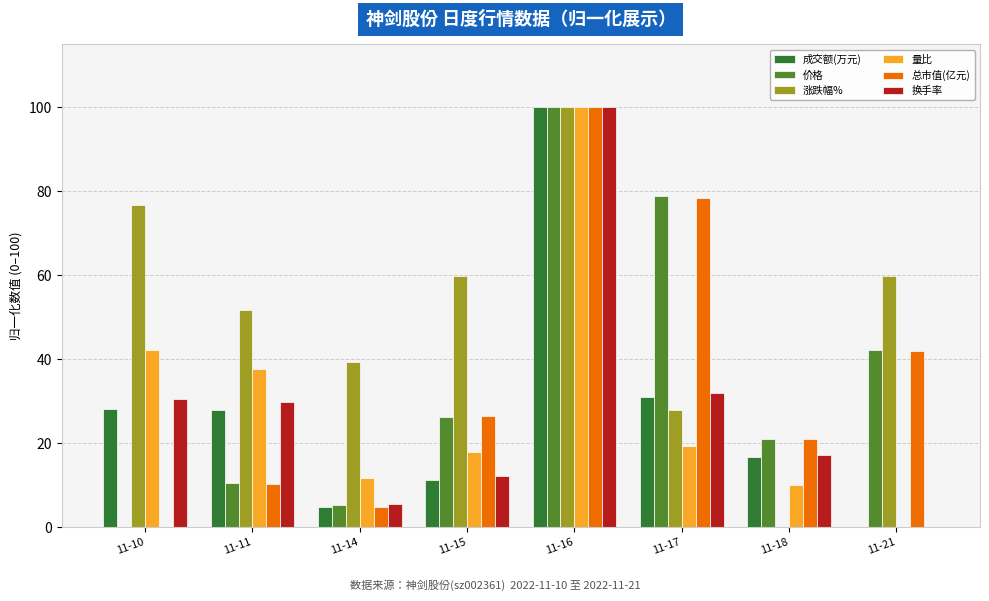

At which label does 量比 reach its peak?

11-16